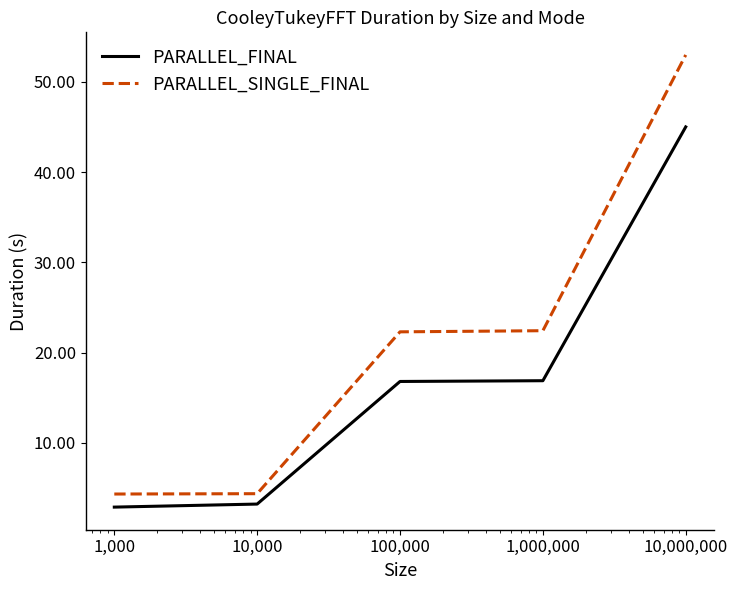

What is the minimum value for PARALLEL_SINGLE_FINAL?

4.3